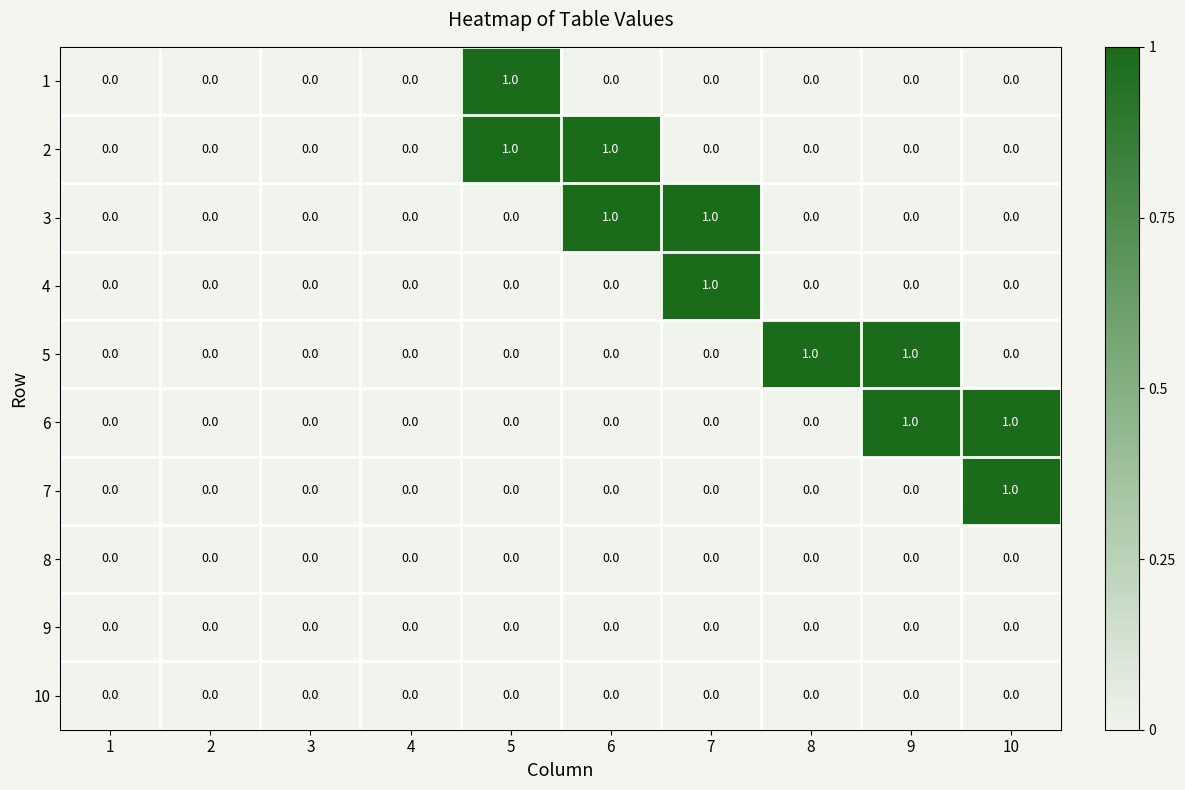

Is it true that 8 equals 0 at 4?

True